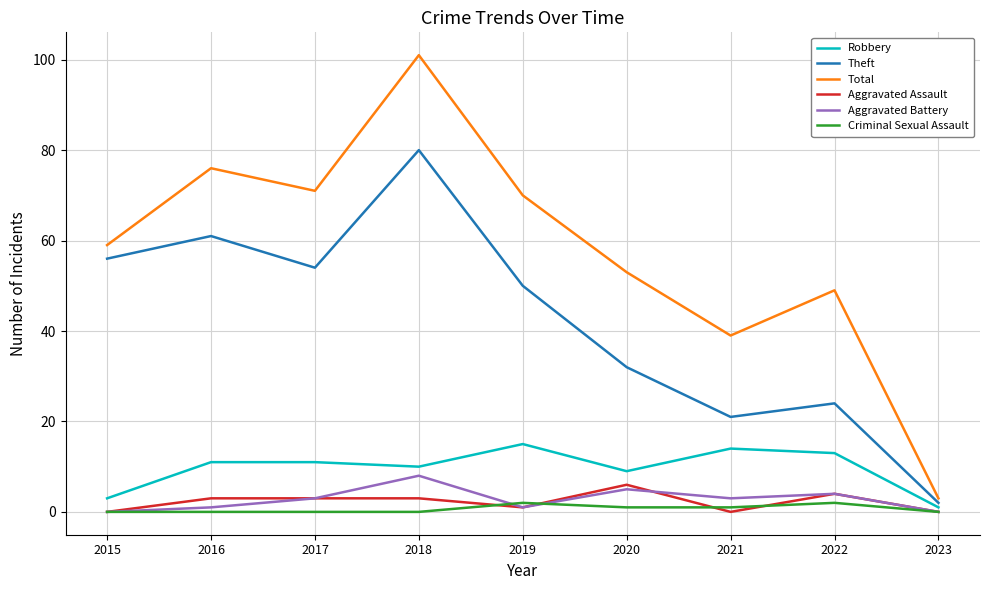

True or false: Theft and Aggravated Assault intersect in this chart.

False